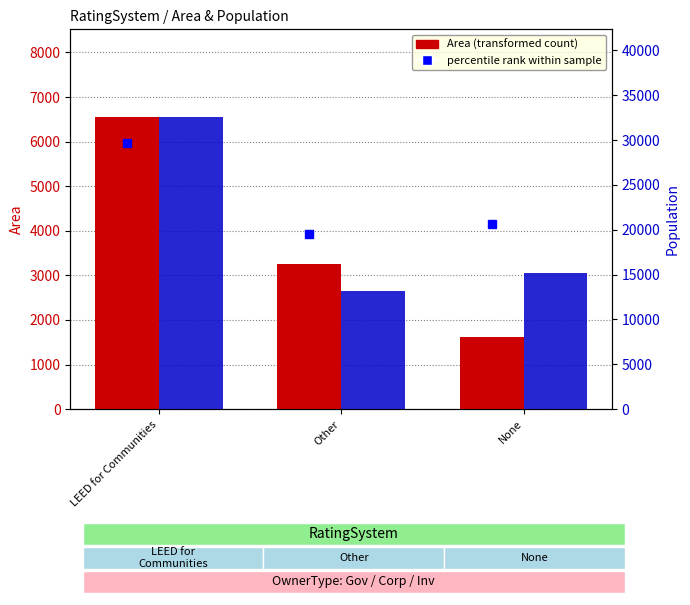

What is the difference between the Population values at Other and LEED for Communities?

19396